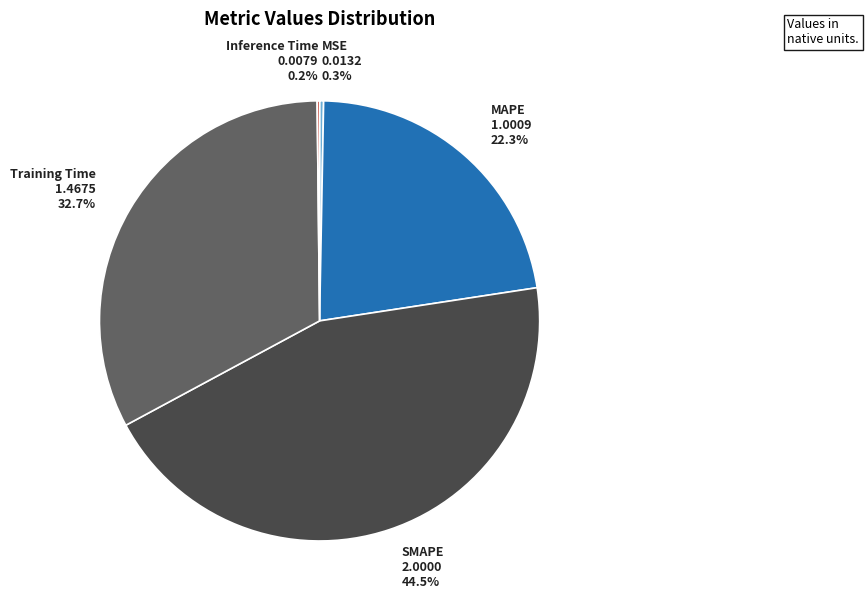

What percentage is NOT represented by MAPE?

77.7%